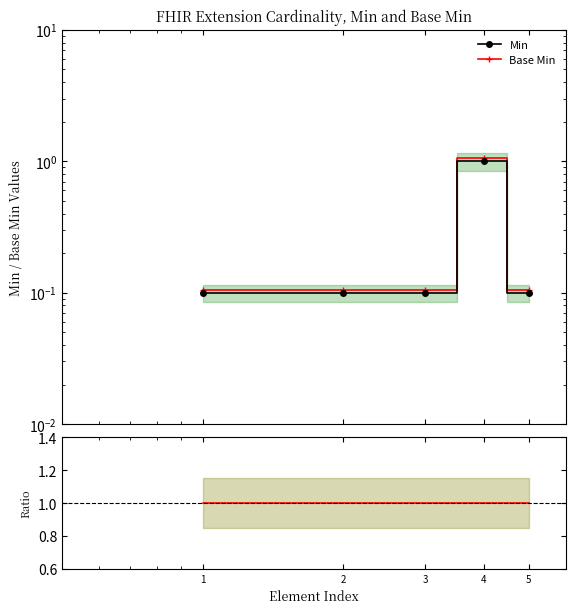

At which category is the sum across all series the highest?

4